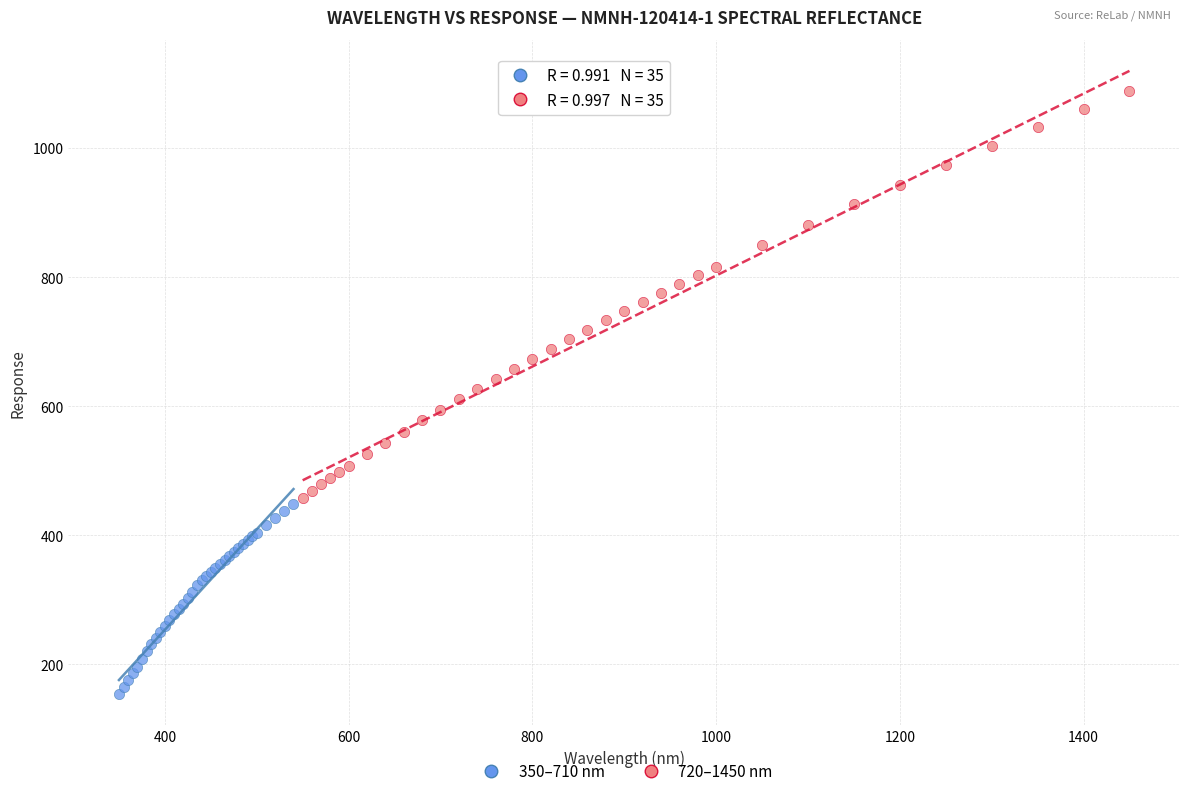

Which series has the widest spread of Y values?

720–1450 nm